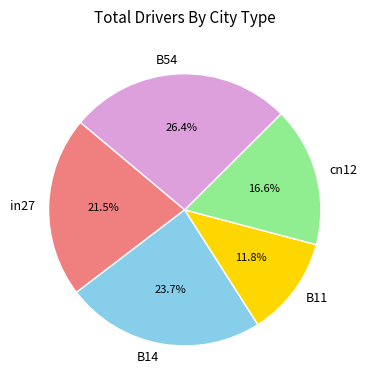

Between B14 and cn12, which is larger?

B14